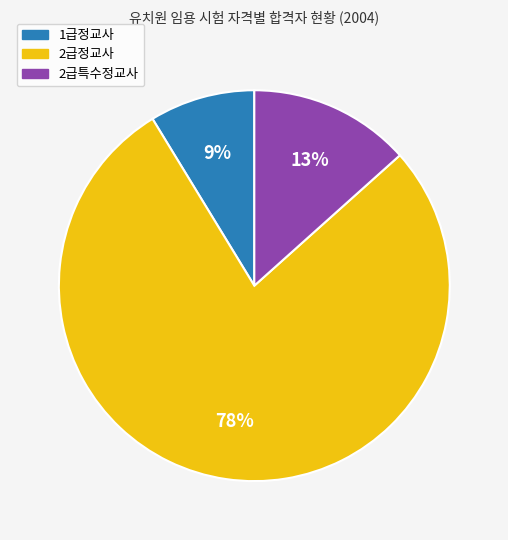

Is there a majority slice in this chart?

Yes